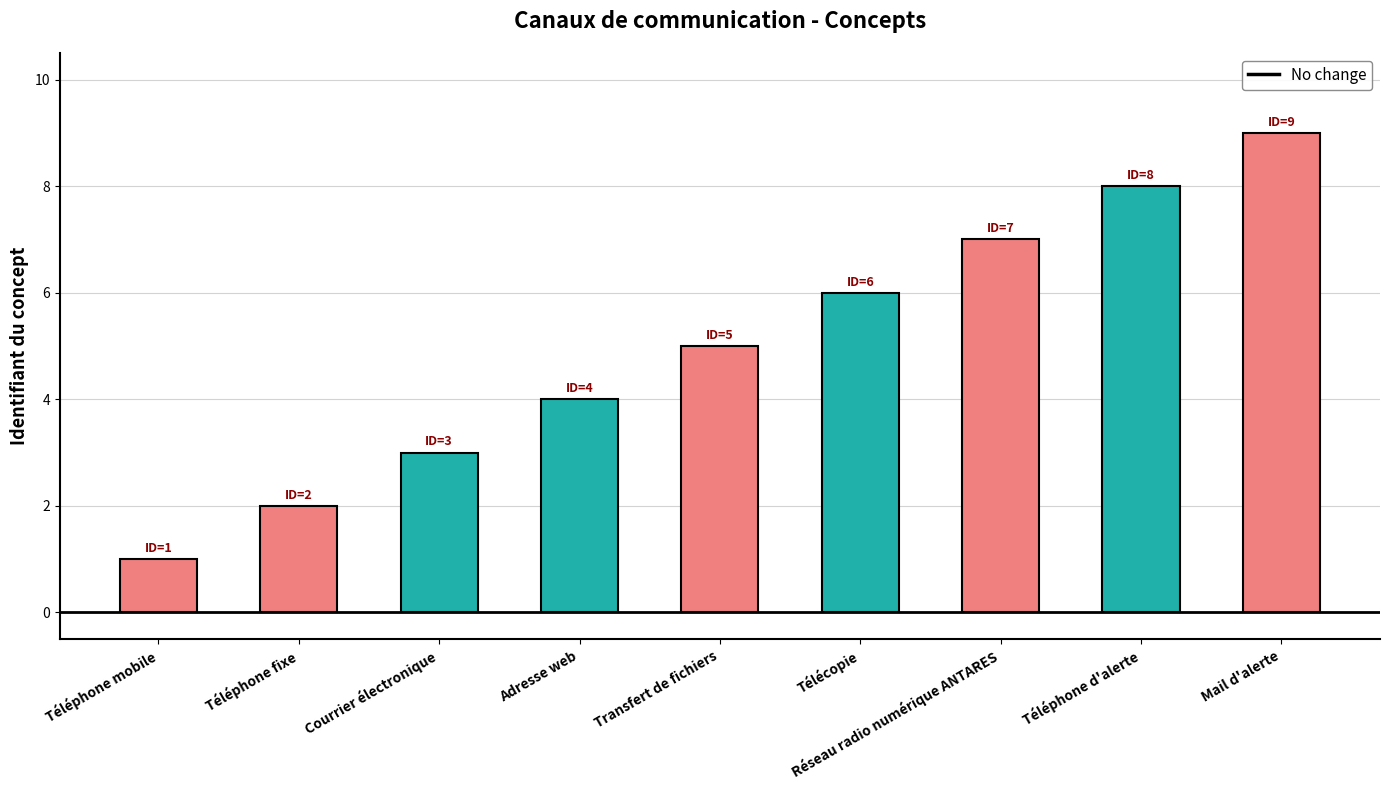

What is the sum of the values at Téléphone d'alerte and Téléphone mobile?

9